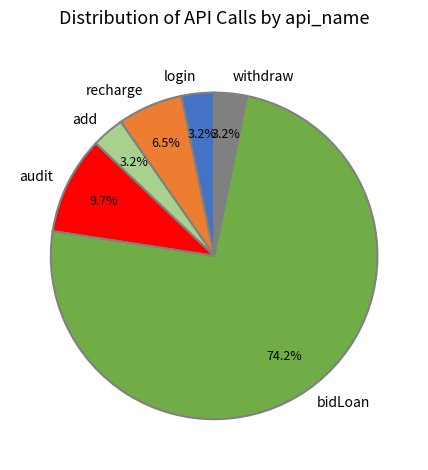

To the nearest percent, what percentage of the pie is withdraw?

3%